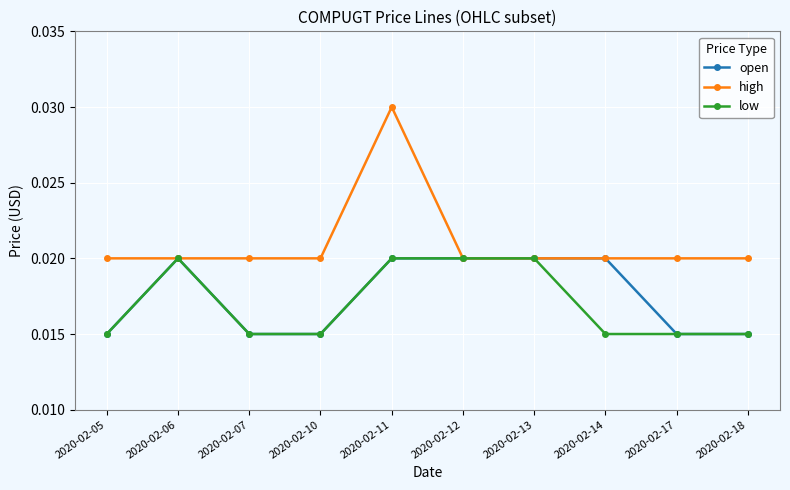

Does the chart display data point markers on the line(s)?

Yes